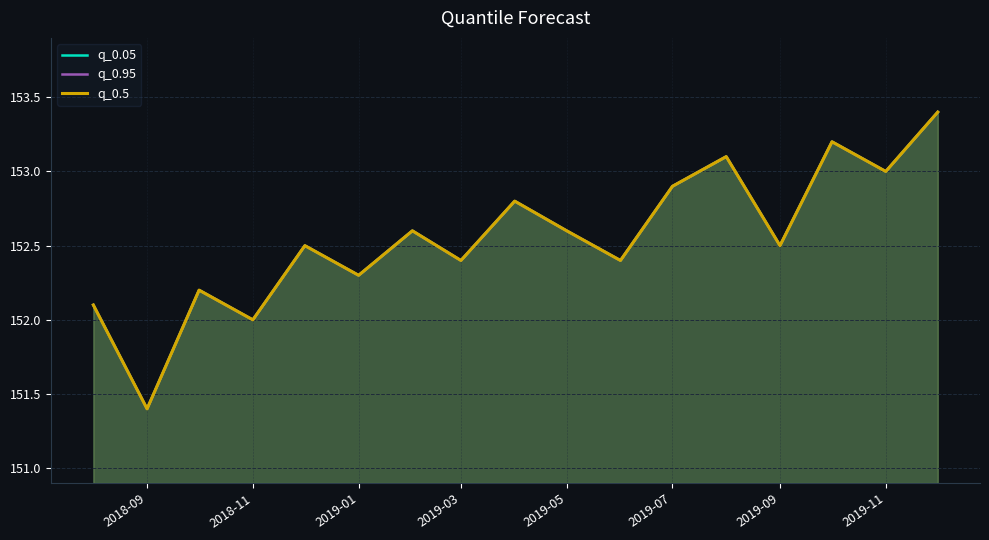

Between 2018-09 and 15, which series saw the biggest shift?

q_0.05